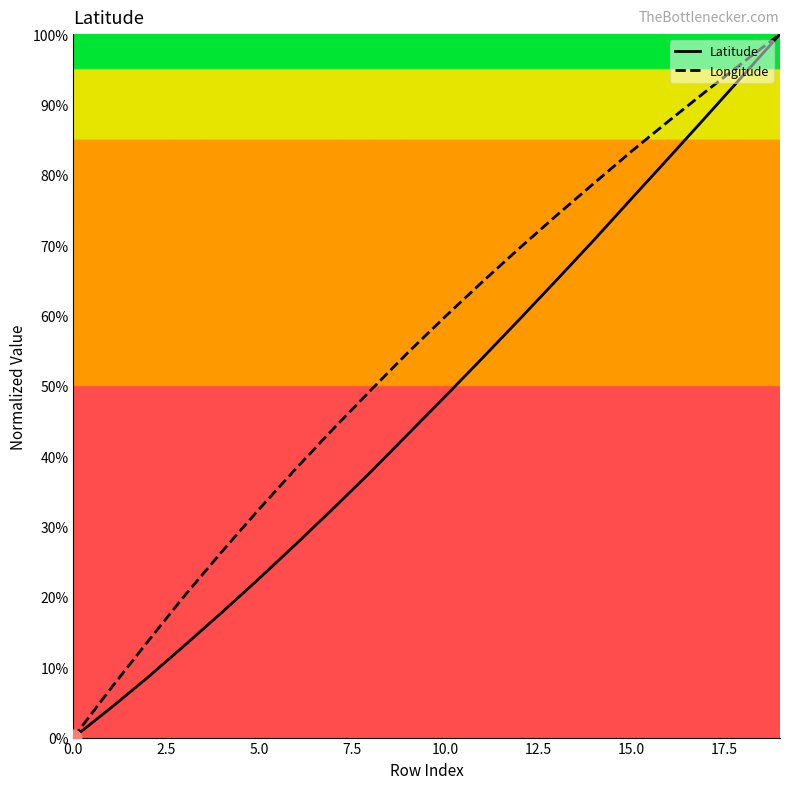

List the series in order of their overall mean, highest first.

Longitude, Latitude